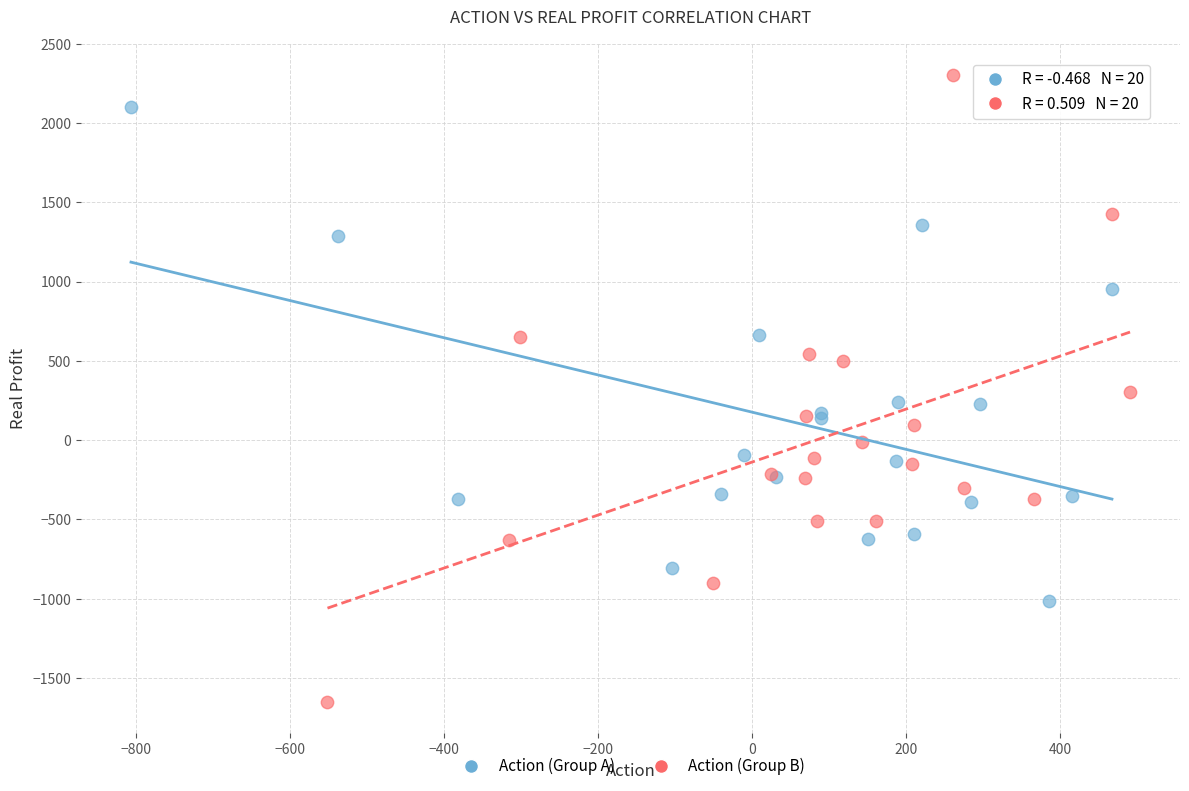

Which series contains the highest Y value?

Action (Group B)